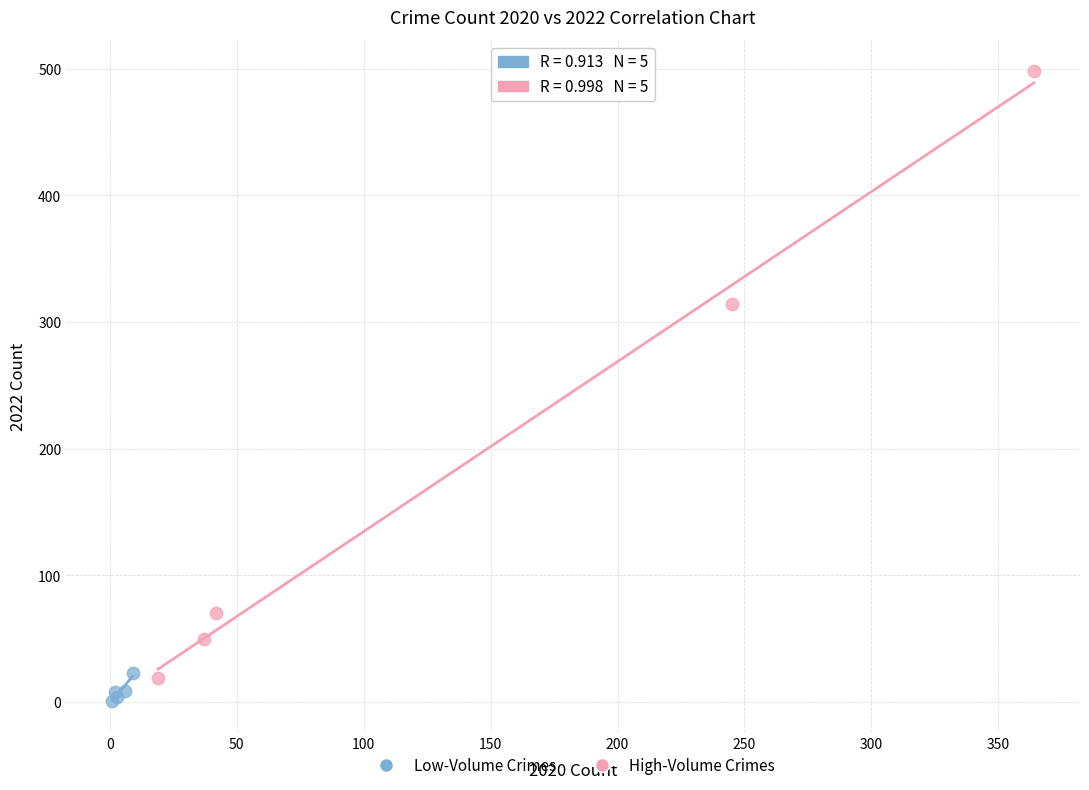

Which series has the largest Y range (max minus min)?

High-Volume Crimes